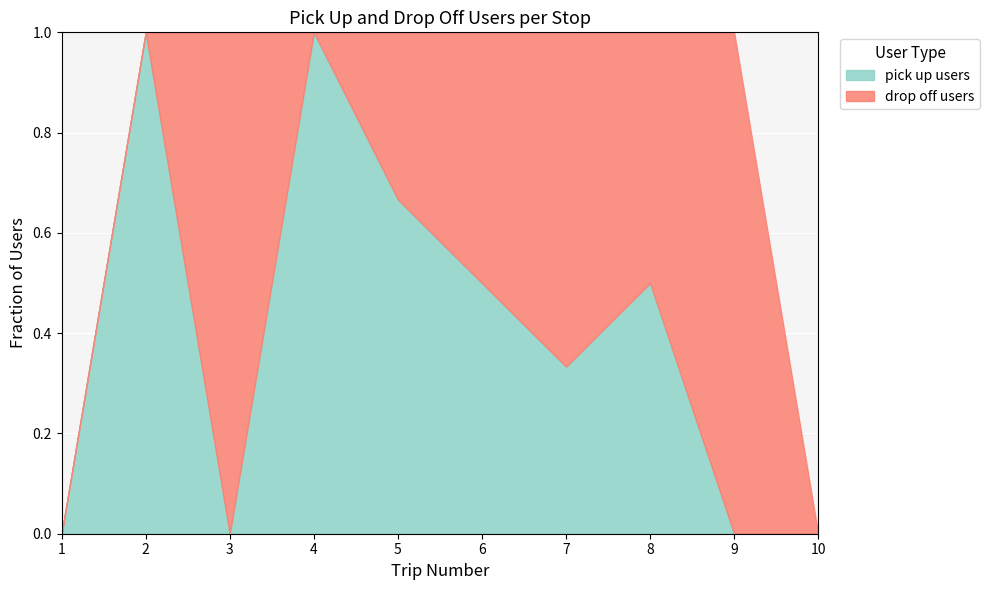

Is it true that pick up users equals 0.0 at 3?

True